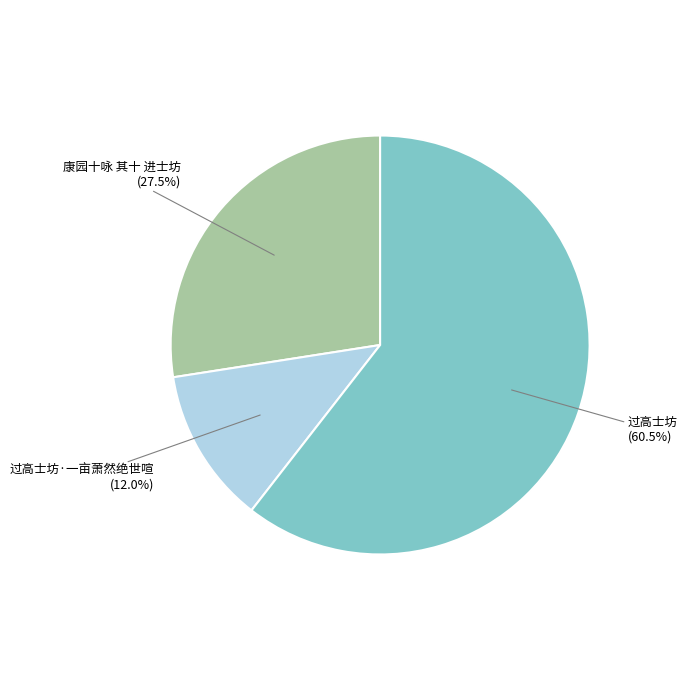

What is the total percentage of 过高士坊 and 康园十咏 其十 进士坊?

88.0%